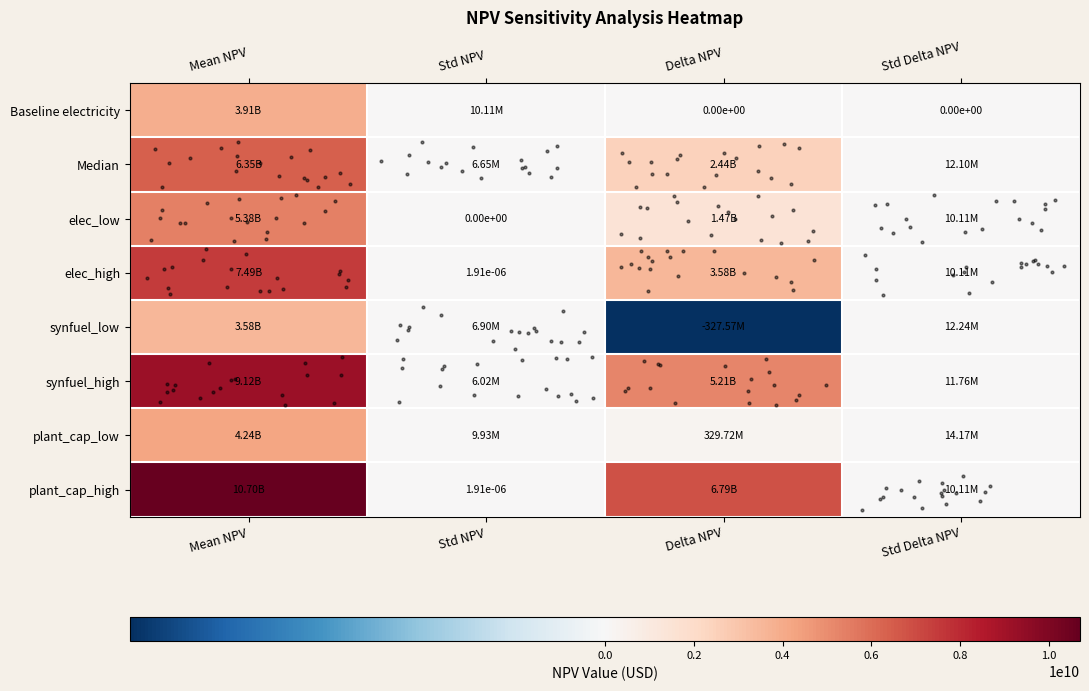

What is the smallest value displayed?

-327567182.0